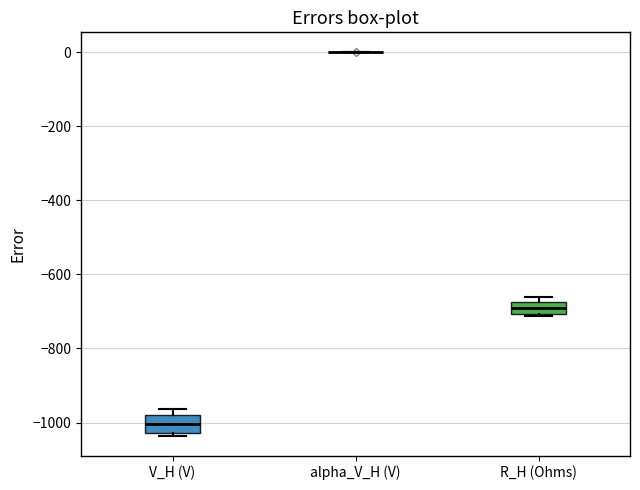

Where is the lower edge of the box for R_H (Ohms) on the y-axis? The values are not printed on the chart, so give them approximately, as read against the axis.

-700